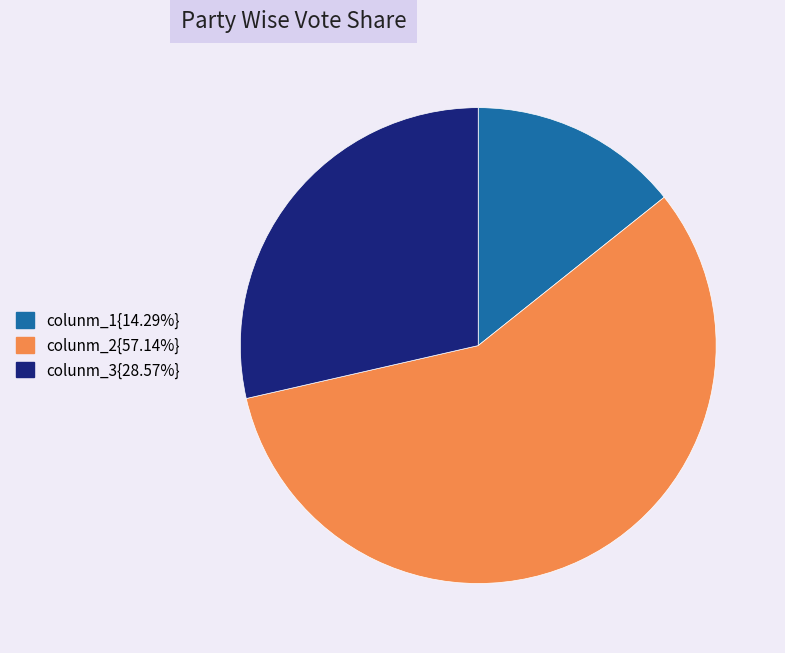

Combined, do colunm_1{14.29%} and colunm_2{57.14%} account for over 50%?

Yes